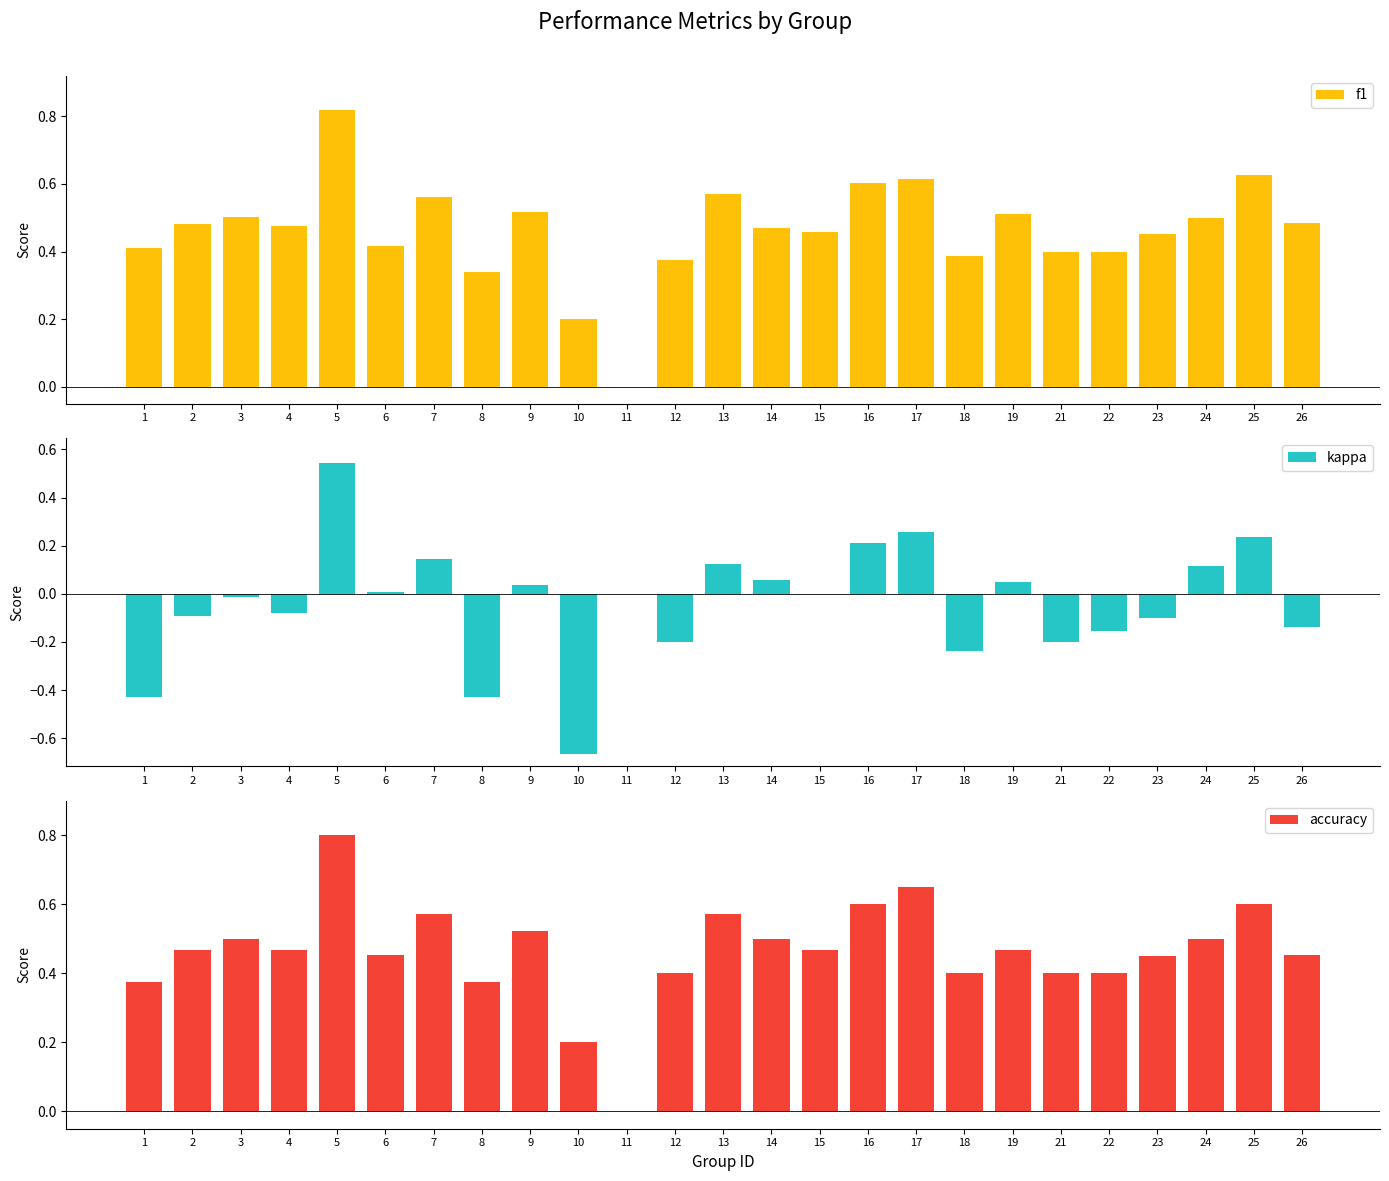

What is the sum of all f1 values?

11.6